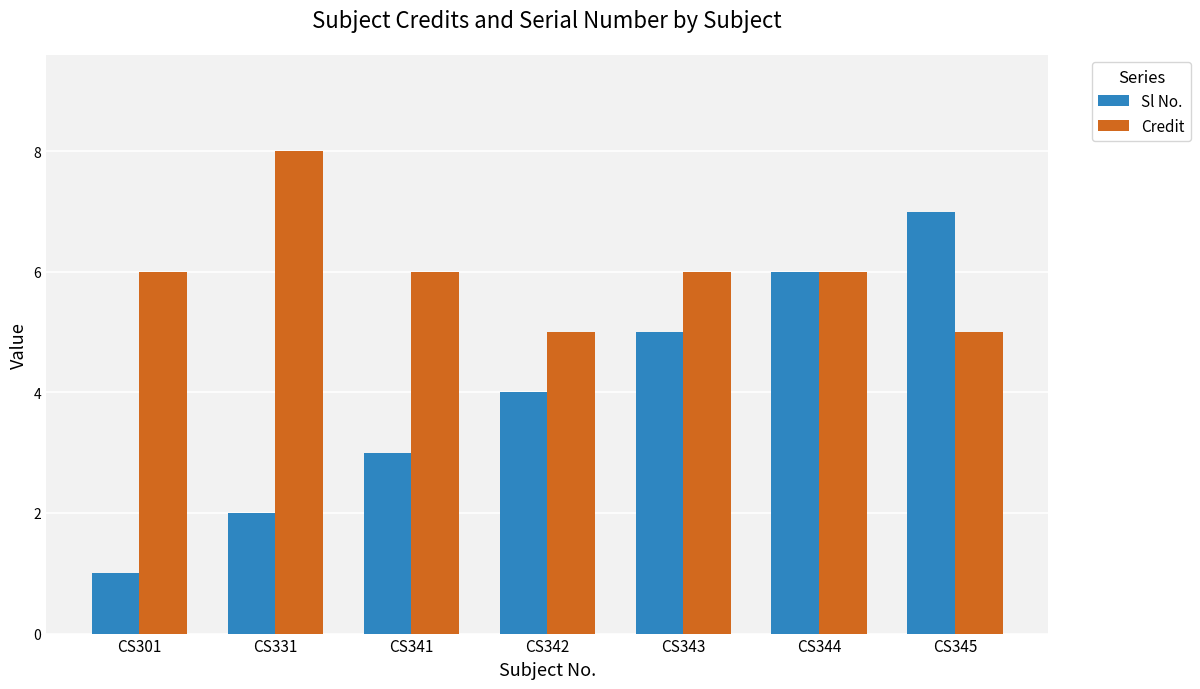

What are all the series names shown in the legend?

Sl No., Credit